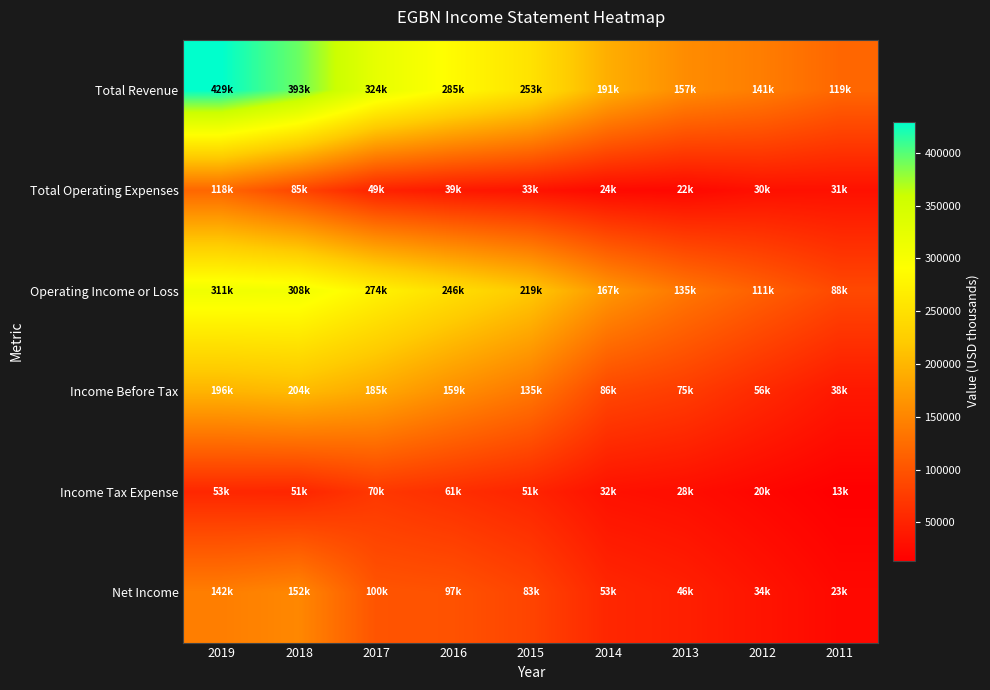

Which has a higher value, 2019 or 2012?

2019